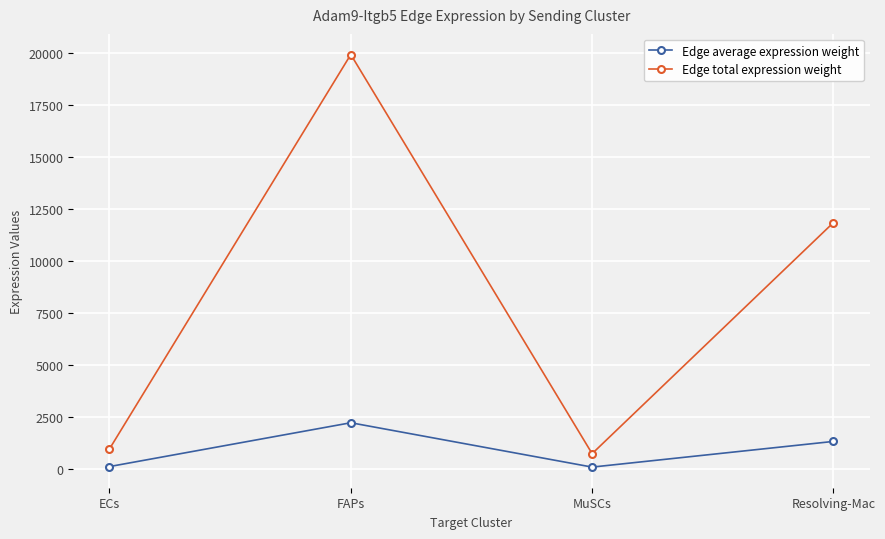

How many interior local peaks does the Edge average expression weight series have?

1